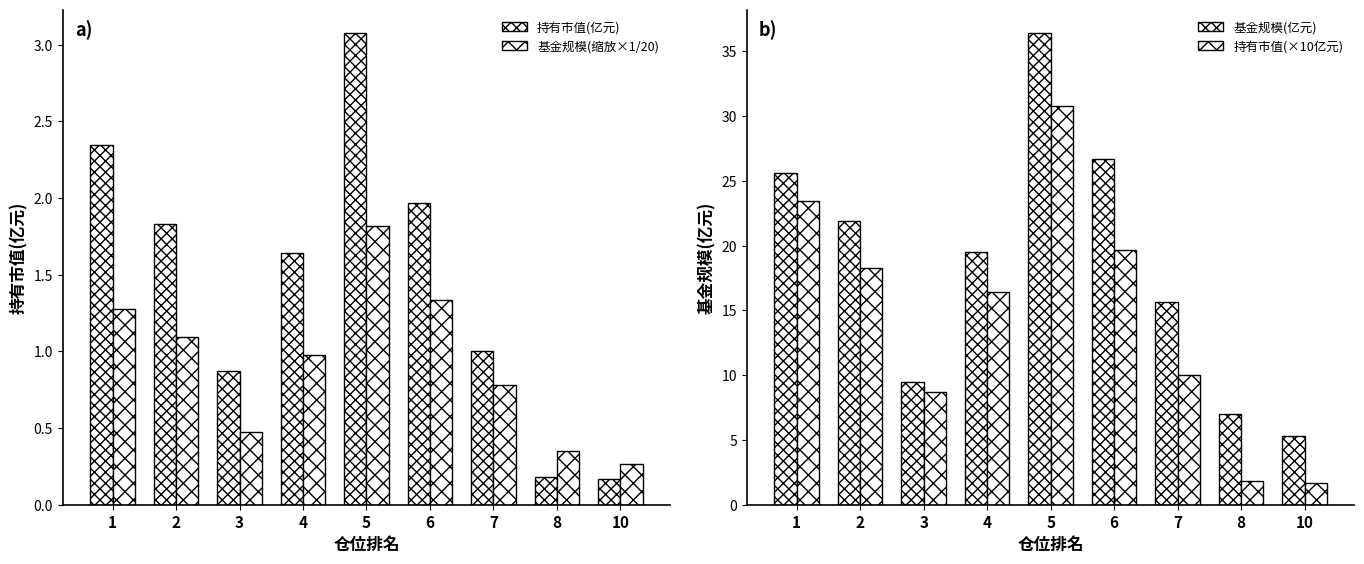

What is the average value of the 基金规模(亿元) series?

18.6